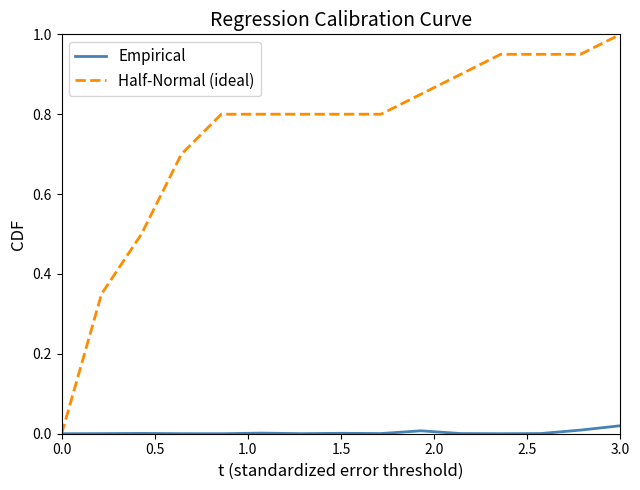

Which series has the largest total across all categories?

Half-Normal (ideal)